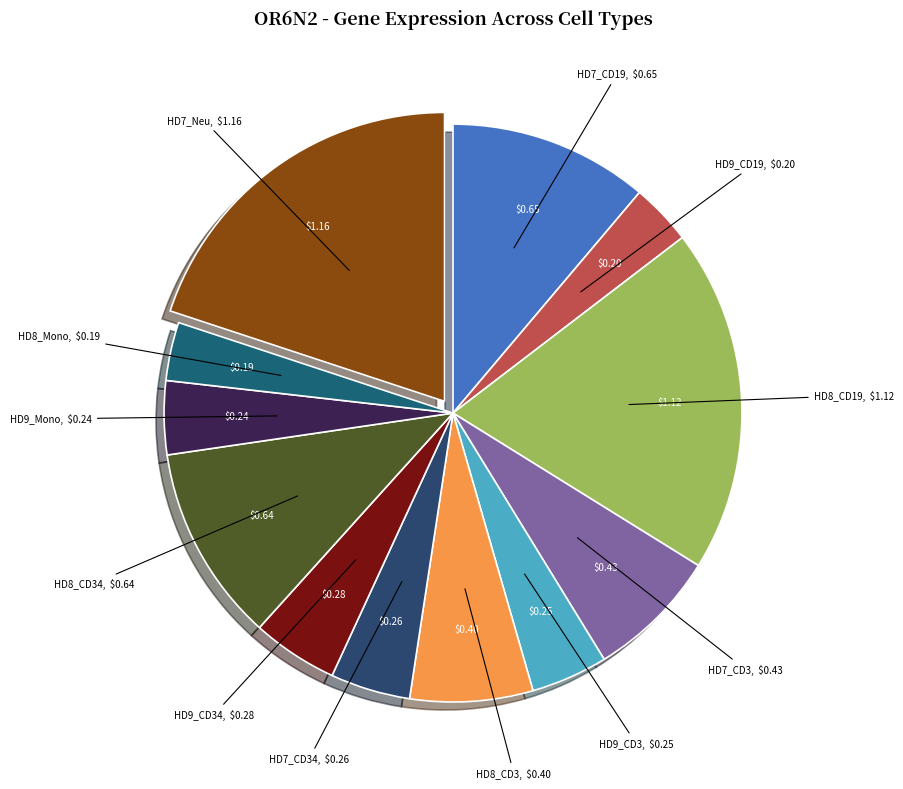

Is HD9_CD34 the majority of the pie?

No